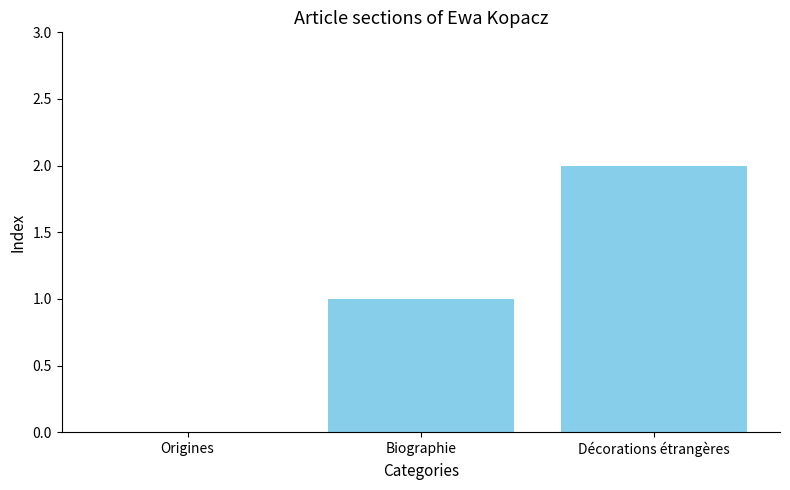

What is the sum of the values at Décorations étrangères and Biographie?

3